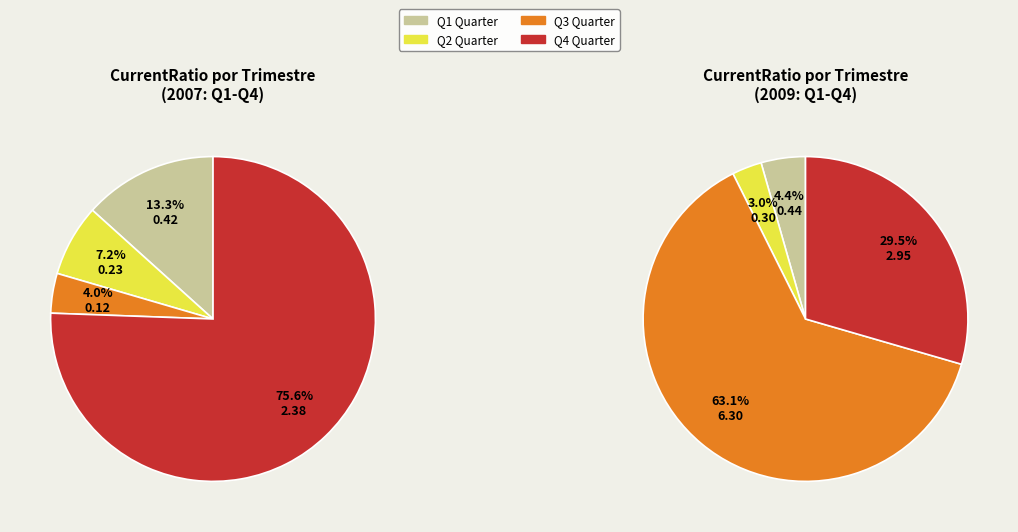

Does any single category account for the majority?

Yes